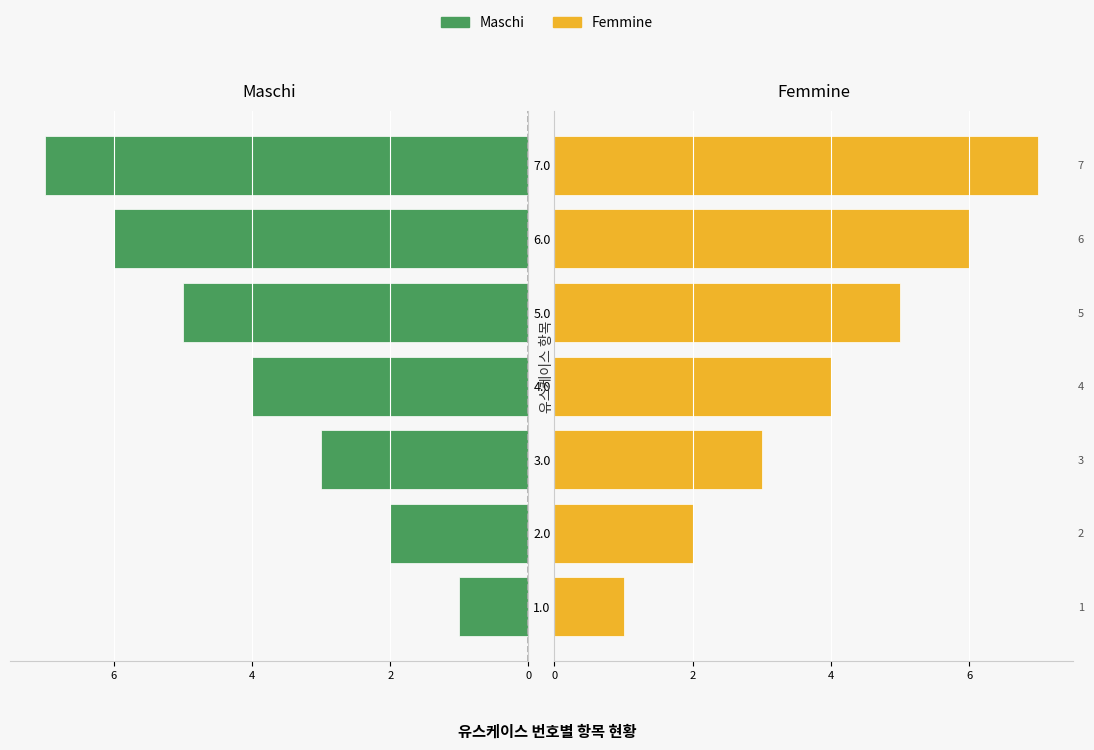

True or false: Maschi has a value of 1 at 4.0.

False